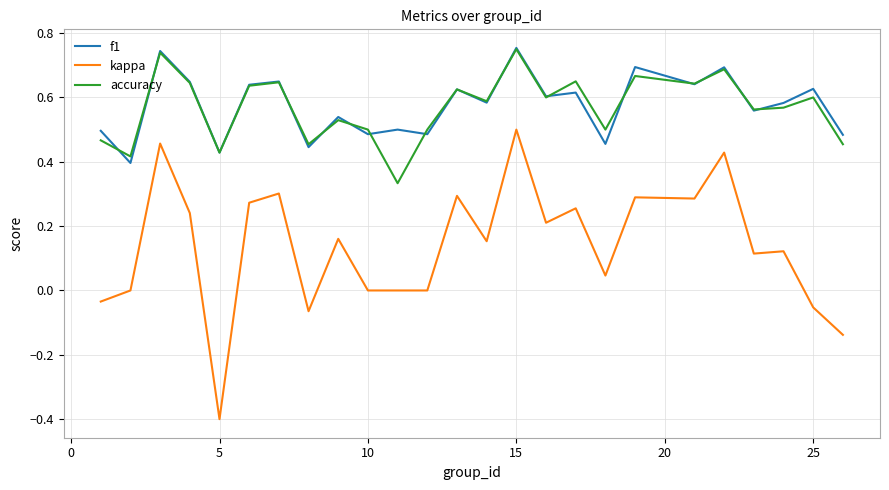

True or false: kappa and accuracy intersect in this chart.

False